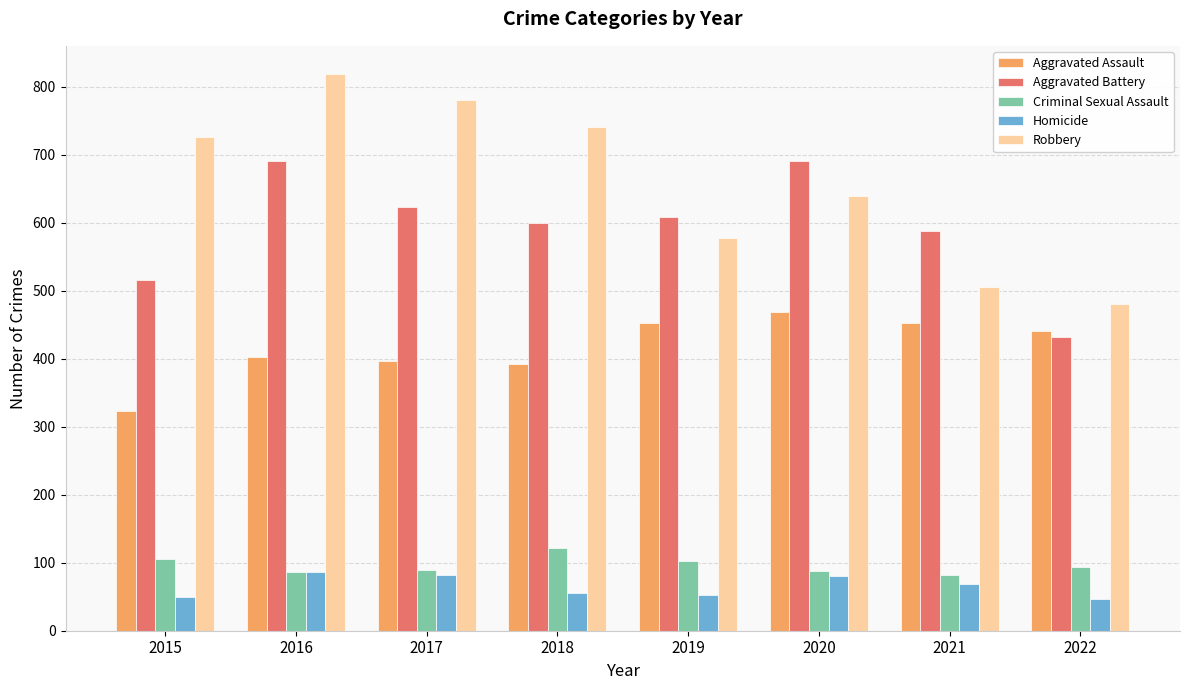

What is the difference between the Aggravated Assault values at 2019 and 2018?

60